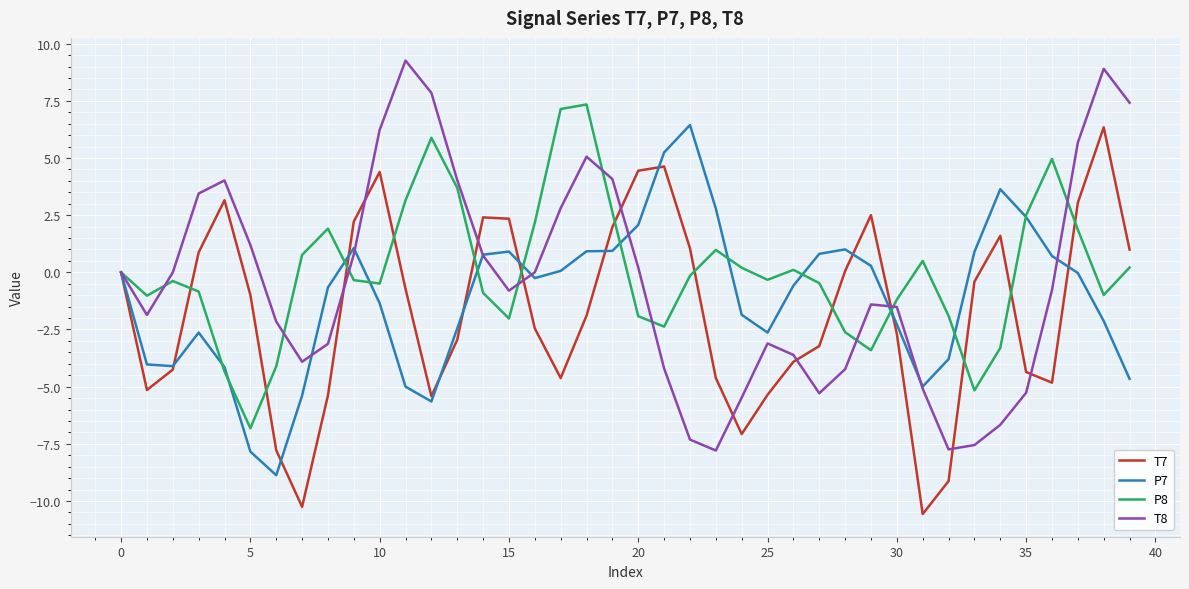

What is the minimum value shown in the chart?

-10.6